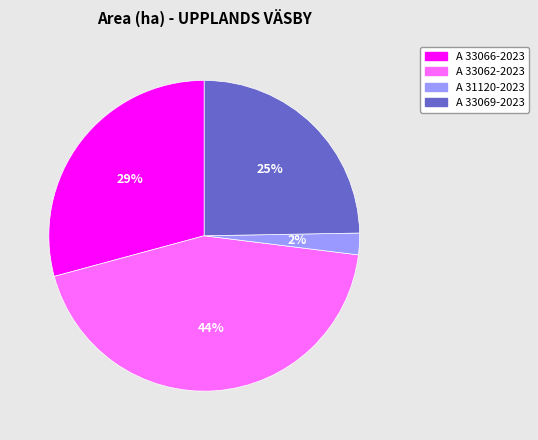

To the nearest percent, what portion does A 33069-2023 represent?

25%